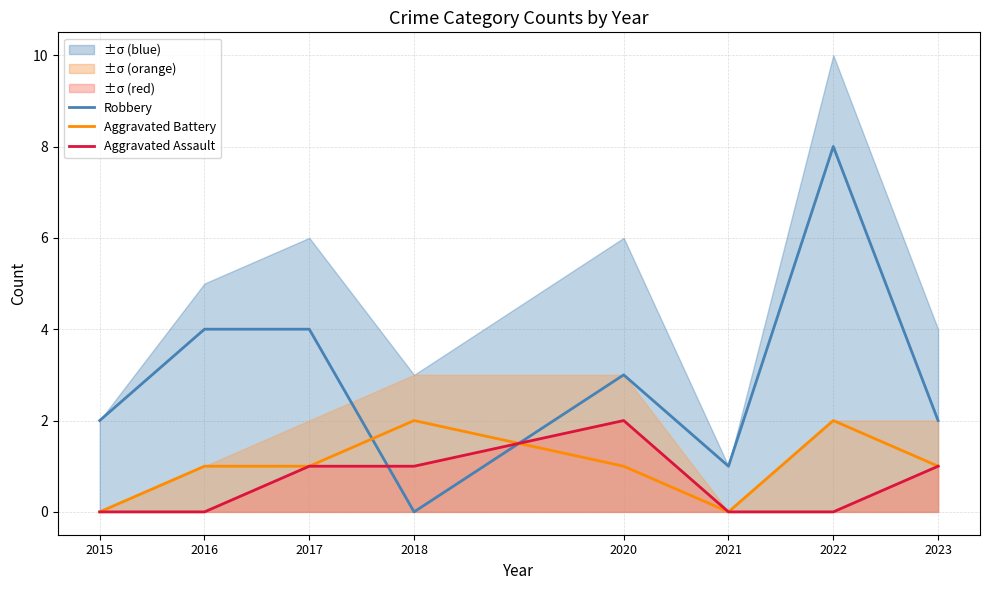

What is the value of the Aggravated Battery point at the 7th from the left?

2